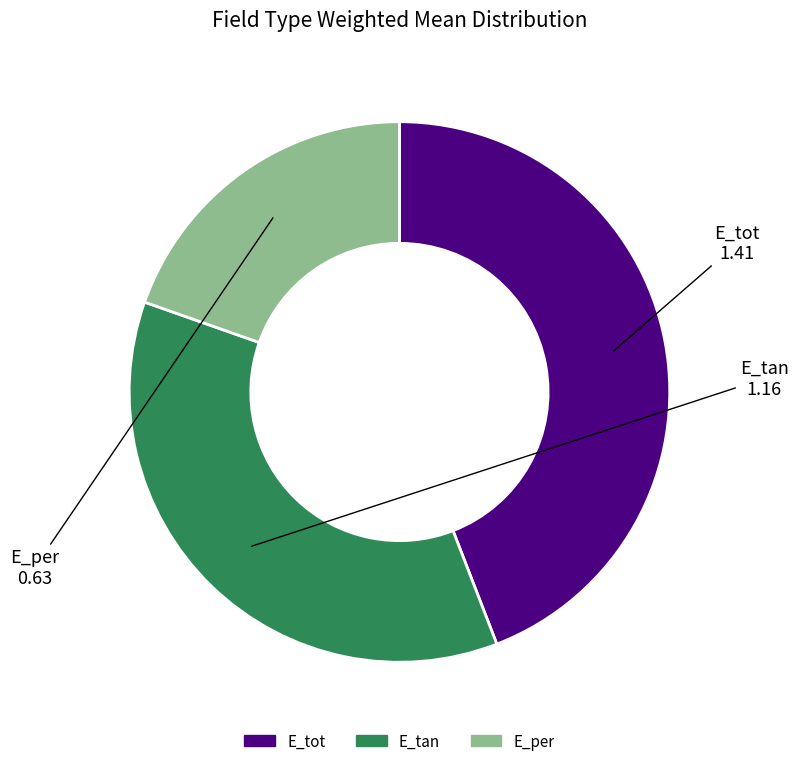

Which category has the biggest portion of the pie?

E_tot